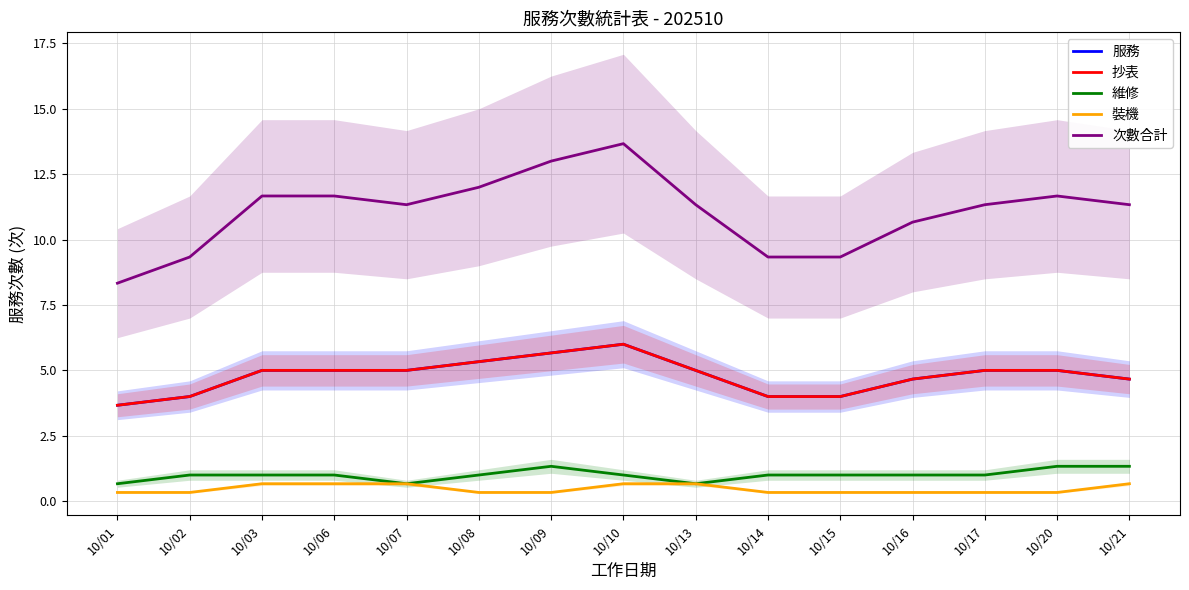

The value of 服務 at 10/09 is 9.1. True or false?

False